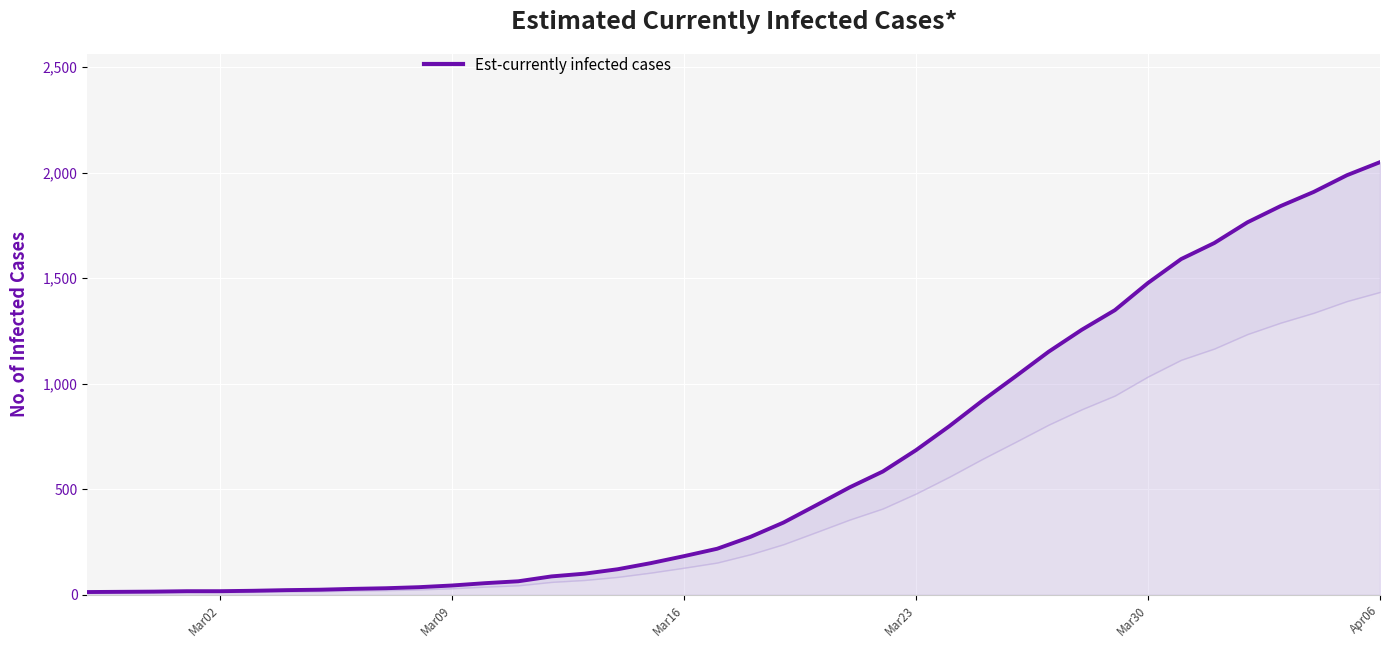

True or false: there are more than 1 points higher than both neighbors.

False